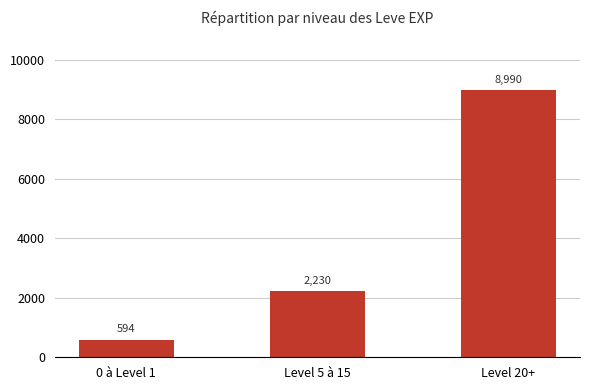

Reading left to right, transcribe all the data shown in this chart.

0 à Level 1=594	Level 5 à 15=2230	Level 20+=8990